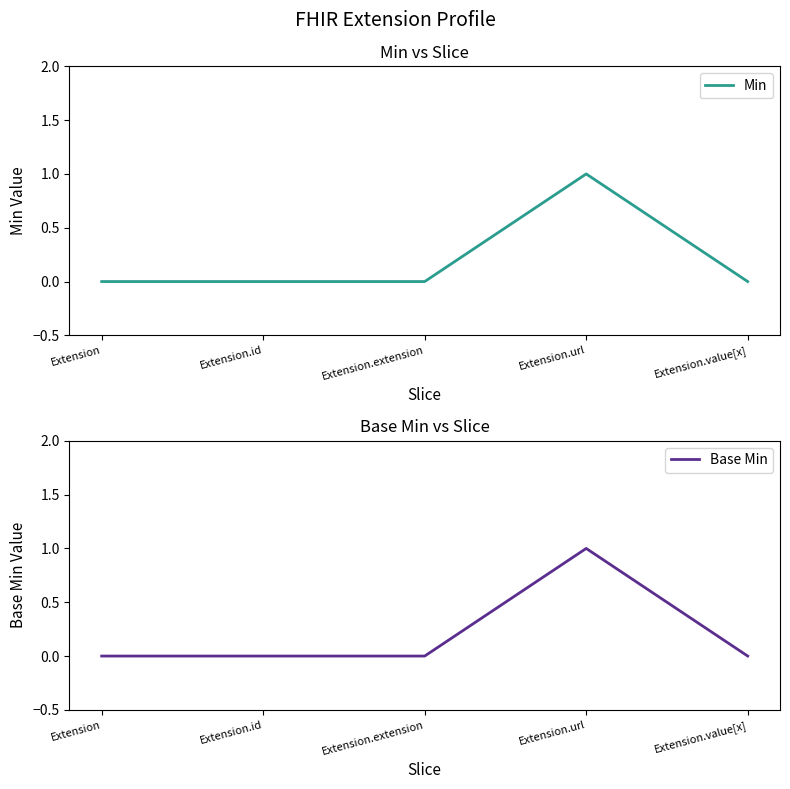

At which category is the sum across all series the highest?

Extension.url